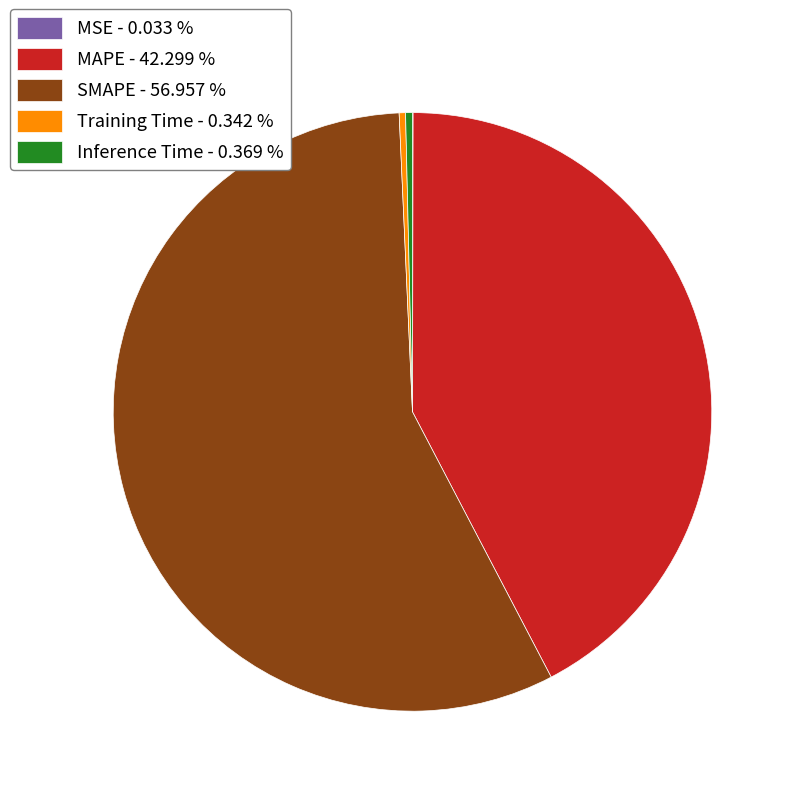

Is it true that Training Time is 0% of the pie?

True